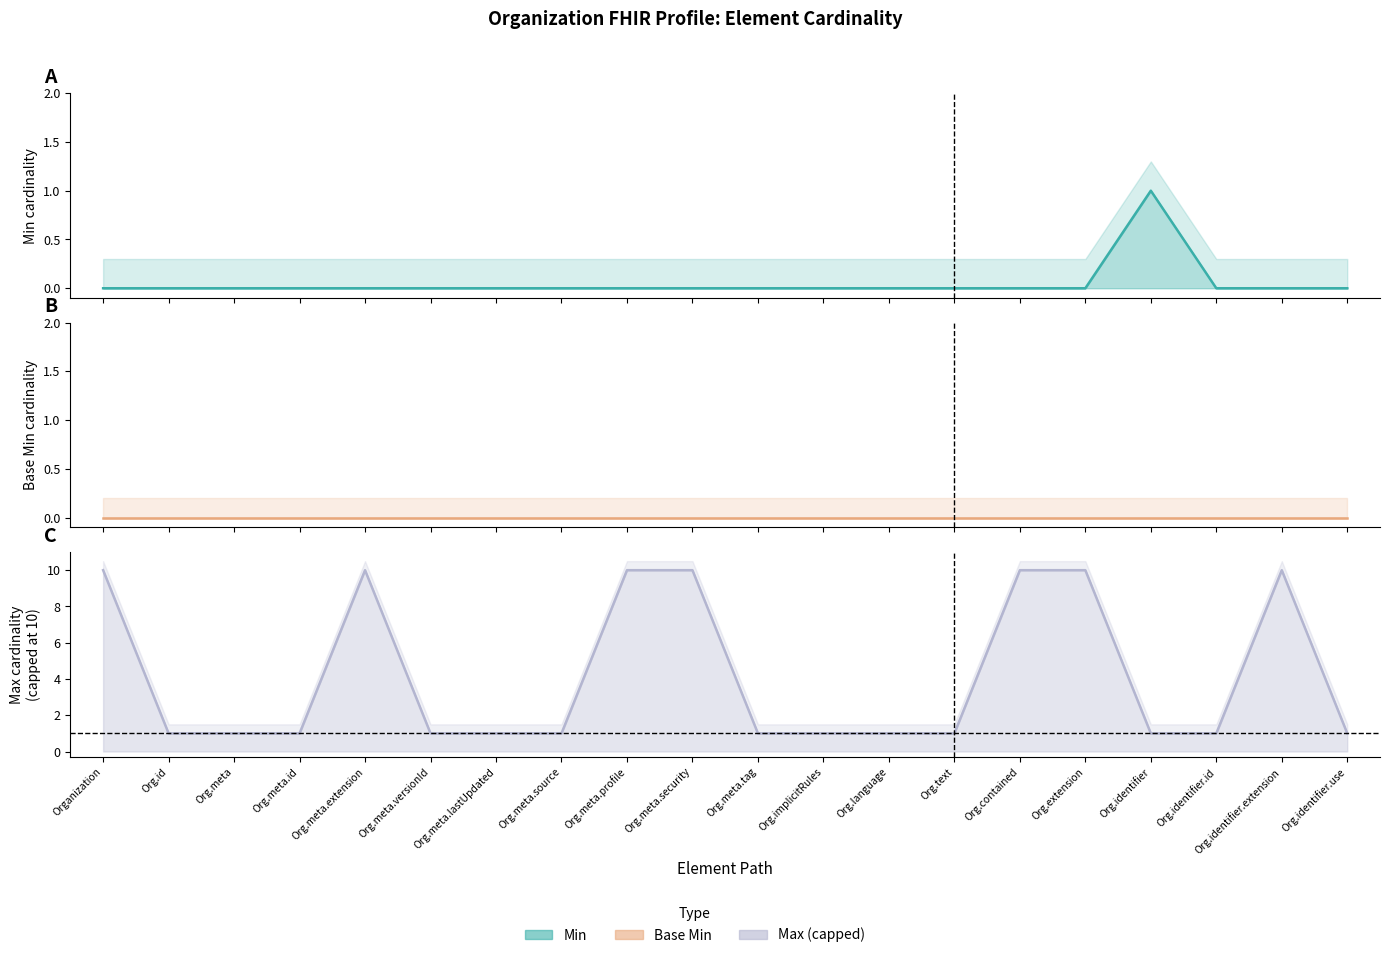

List the labels in order of Min value, largest first.

Org.identifier, Organization, Org.id, Org.meta, Org.meta.id, Org.meta.extension, Org.meta.versionId, Org.meta.lastUpdated, Org.meta.source, Org.meta.profile, Org.meta.security, Org.meta.tag, Org.implicitRules, Org.language, Org.text, Org.contained, Org.extension, Org.identifier.id, Org.identifier.extension, Org.identifier.use